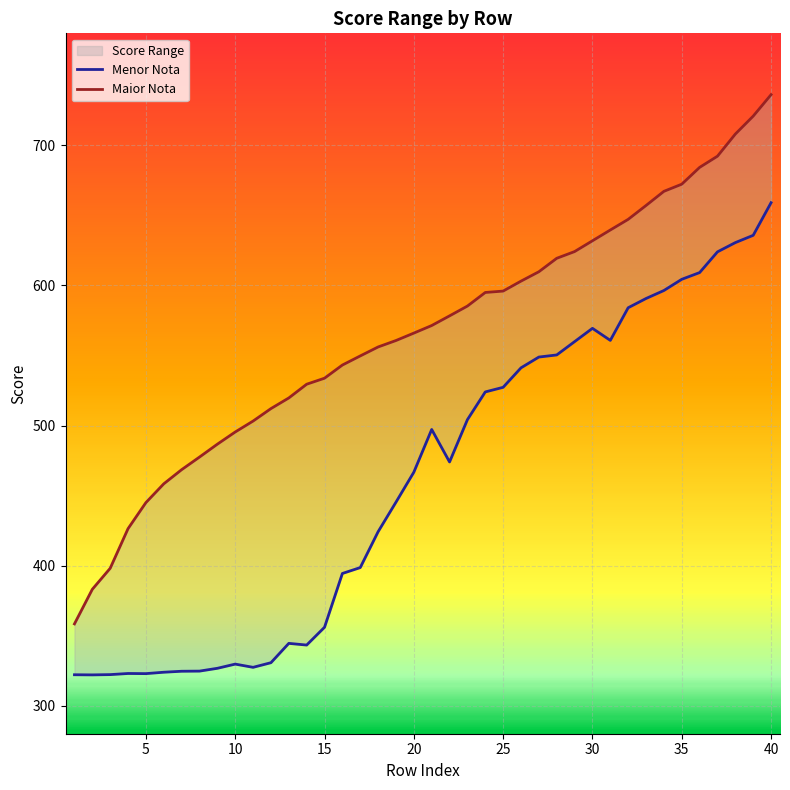

How many interior local valleys does the Menor Nota series have?

6